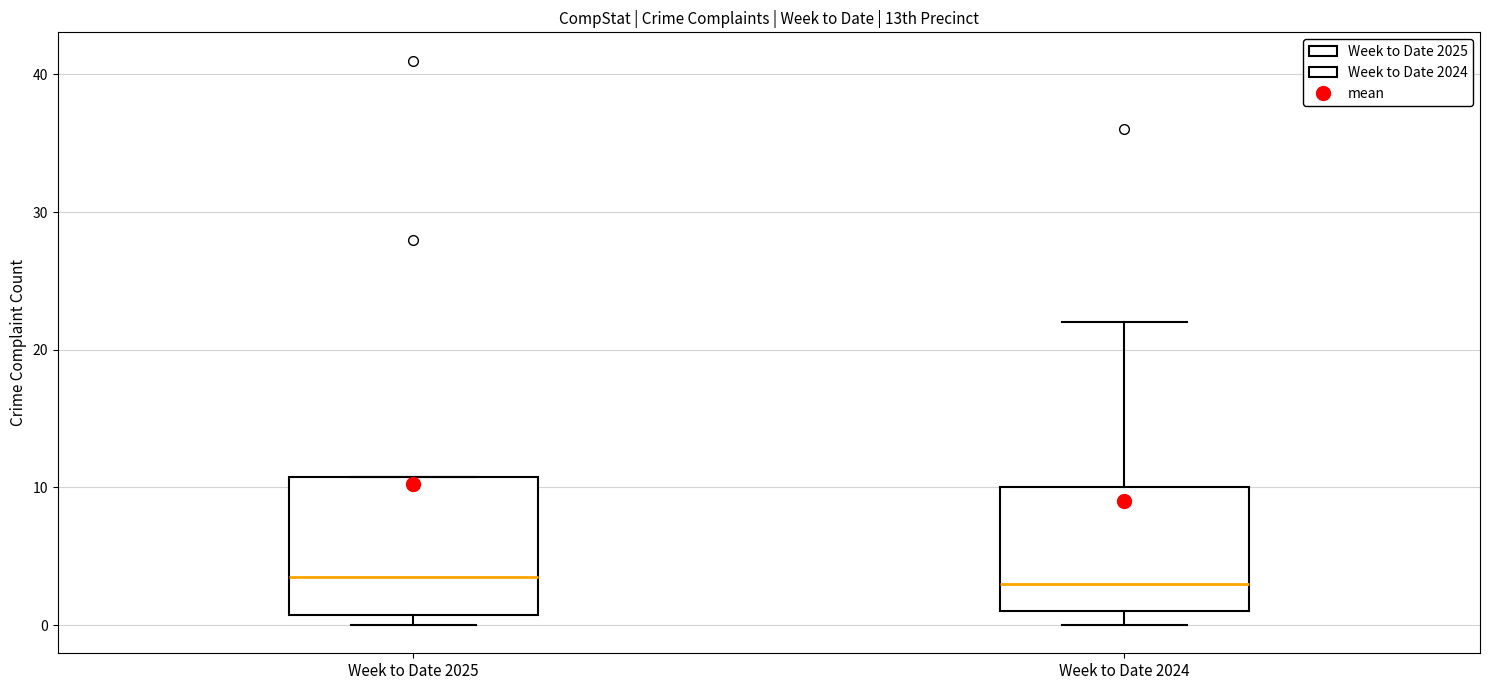

Where does the median line of the box for Week to Date 2024 sit on the y-axis? The values are not printed on the chart, so give them approximately, as read against the axis.

3